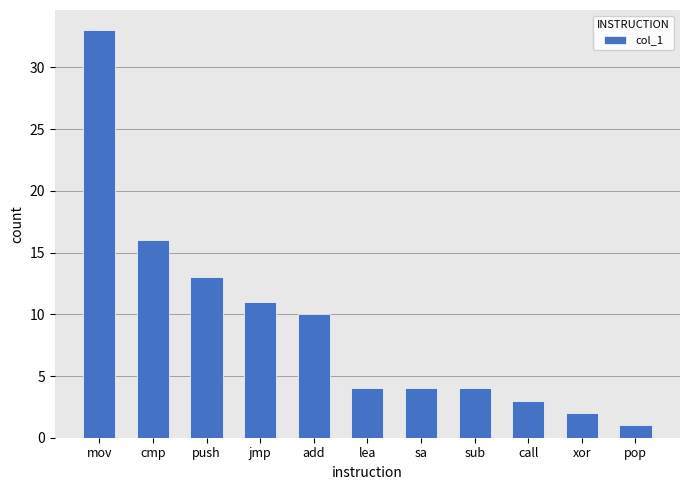

Does the chart contain any negative values?

No